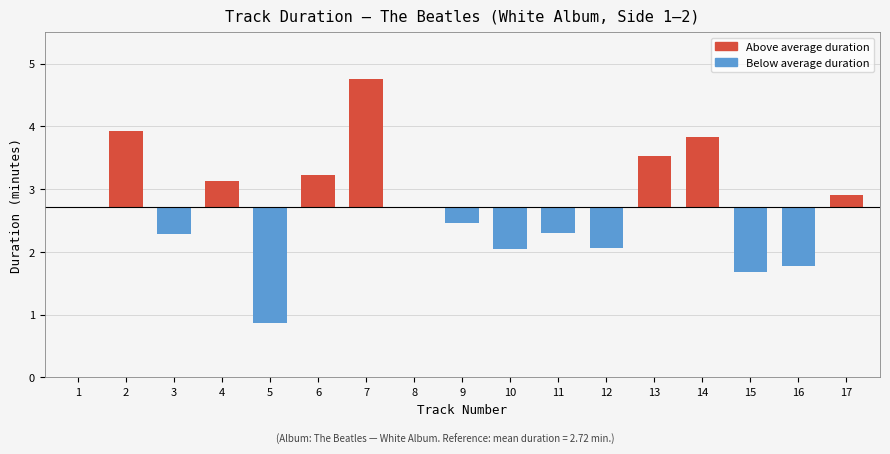

At which category is the sum across all series the highest?

7